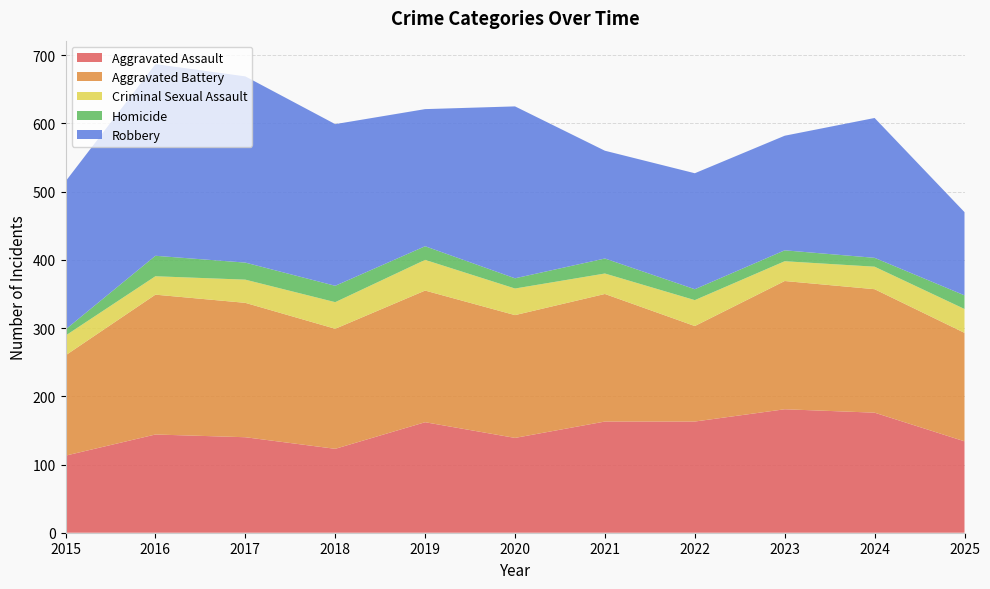

Reading left to right, what are all the values shown in this chart?

Aggravated Assault: 2015=113	2016=144	2017=140	2018=123	2019=162	2020=139	2021=163	2022=163	2023=181	2024=176	2025=134
Aggravated Battery: 2015=147	2016=205	2017=197	2018=176	2019=193	2020=180	2021=187	2022=140	2023=188	2024=181	2025=159
Criminal Sexual Assault: 2015=29	2016=27	2017=34	2018=39	2019=45	2020=39	2021=30	2022=38	2023=29	2024=33	2025=35
Homicide: 2015=9	2016=30	2017=25	2018=24	2019=20	2020=15	2021=22	2022=16	2023=16	2024=13	2025=20
Robbery: 2015=217	2016=281	2017=273	2018=237	2019=201	2020=252	2021=158	2022=170	2023=168	2024=205	2025=122